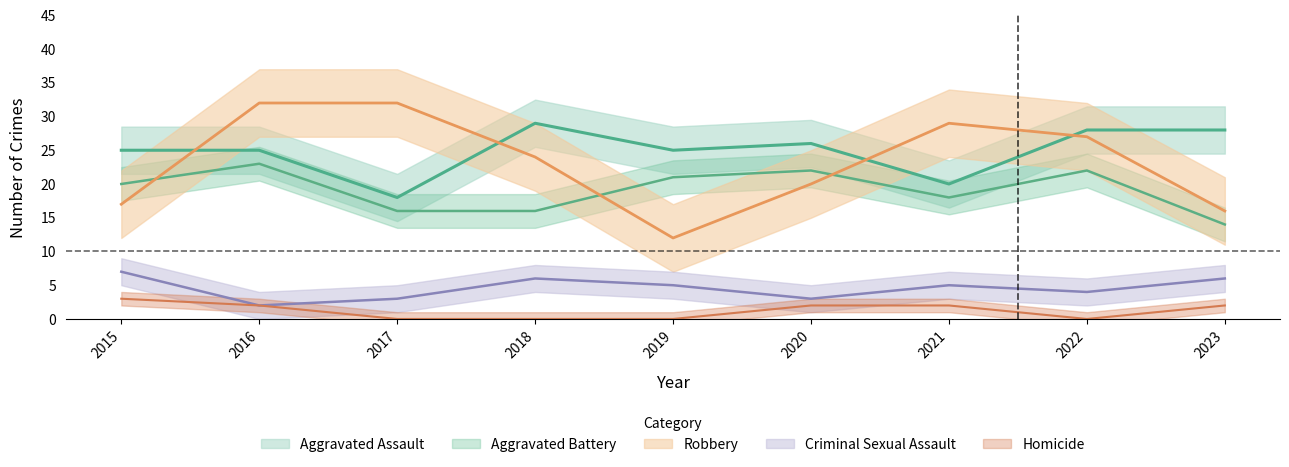

How many data points in Homicide are above 2?

1